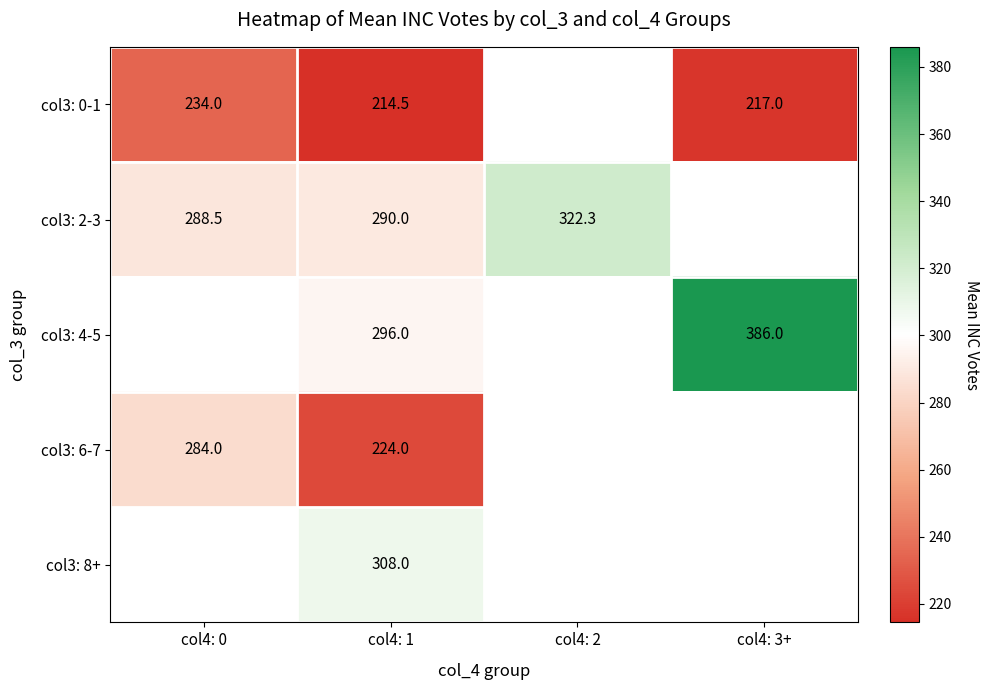

The col3: 0-1 series shows 149.3 at col4: 3+. True or false?

False